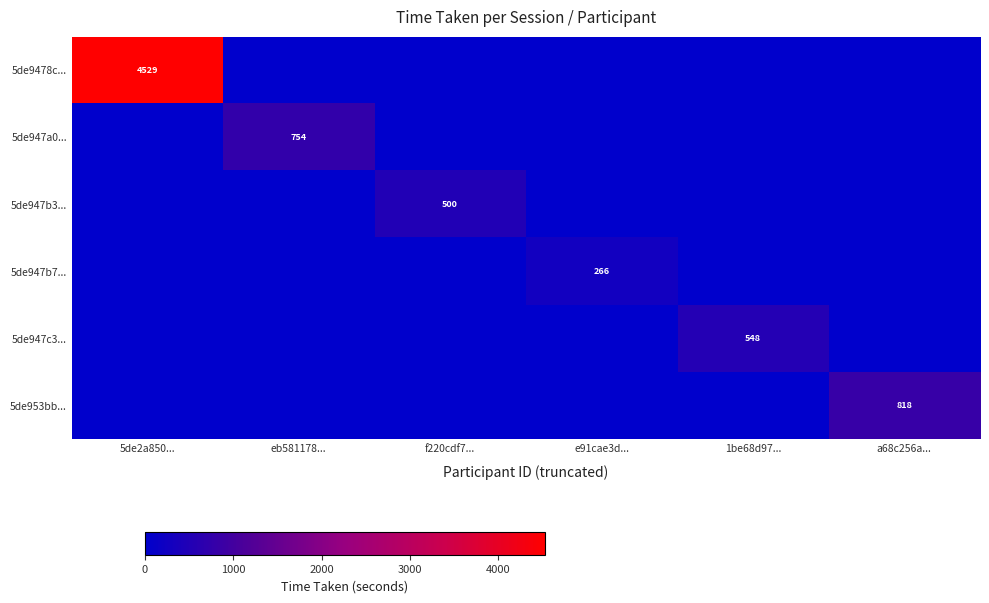

The value of 5de947b3... at f220cdf7... is 500. True or false?

True